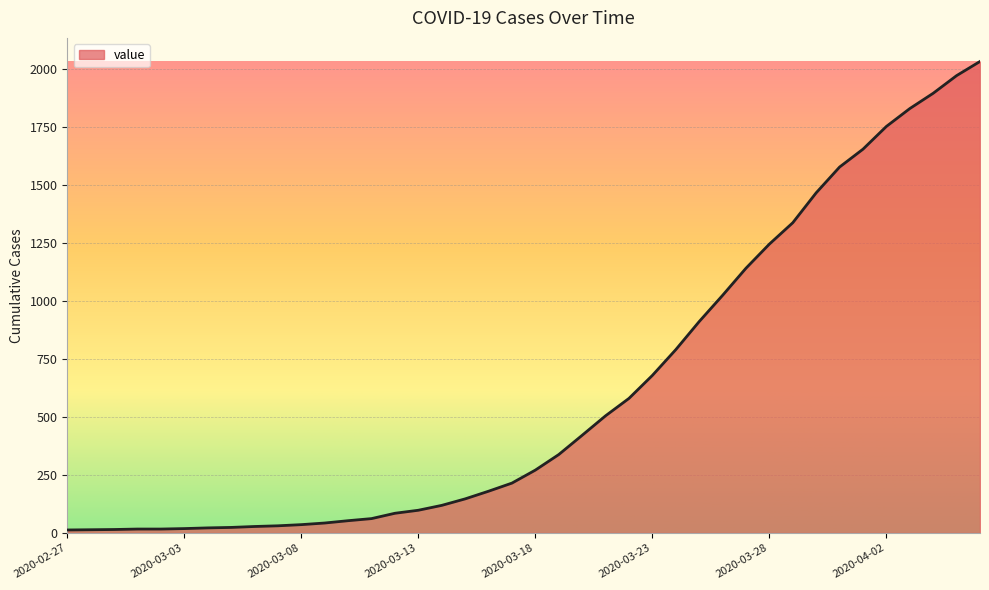

What is the difference between the maximum and minimum values?

2019